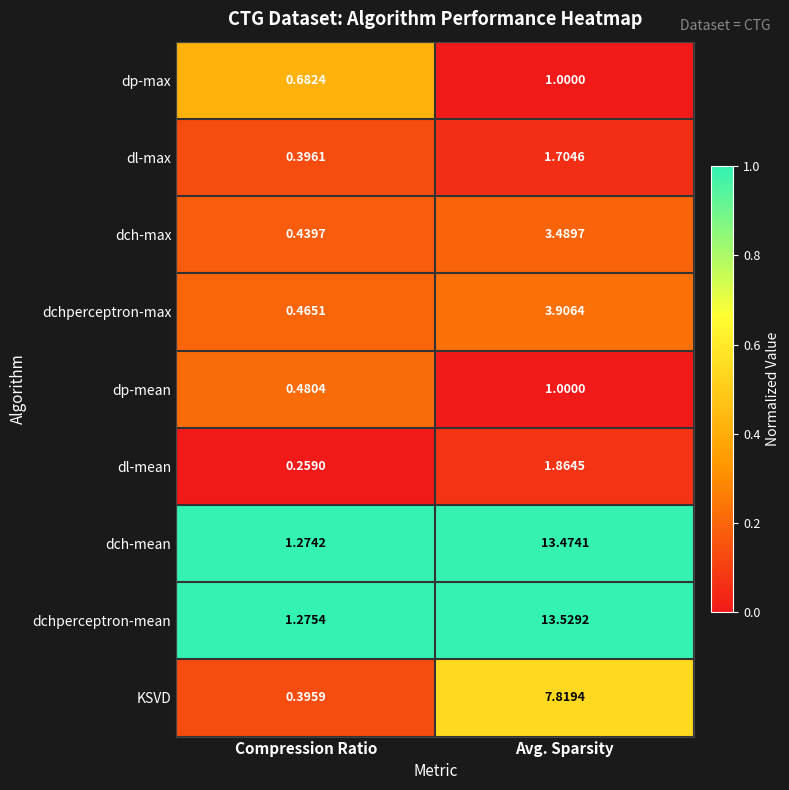

Between Compression Ratio and Avg. Sparsity, which series saw the biggest shift?

dchperceptron-mean